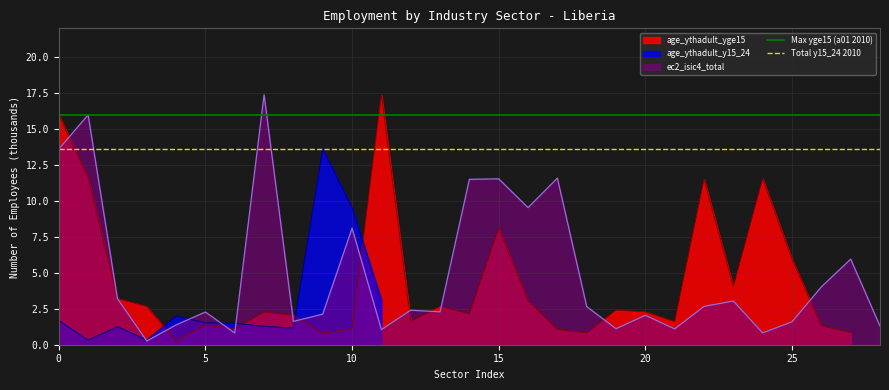

The value of age_ythadult_yge15 at 15 is 4.5. True or false?

False